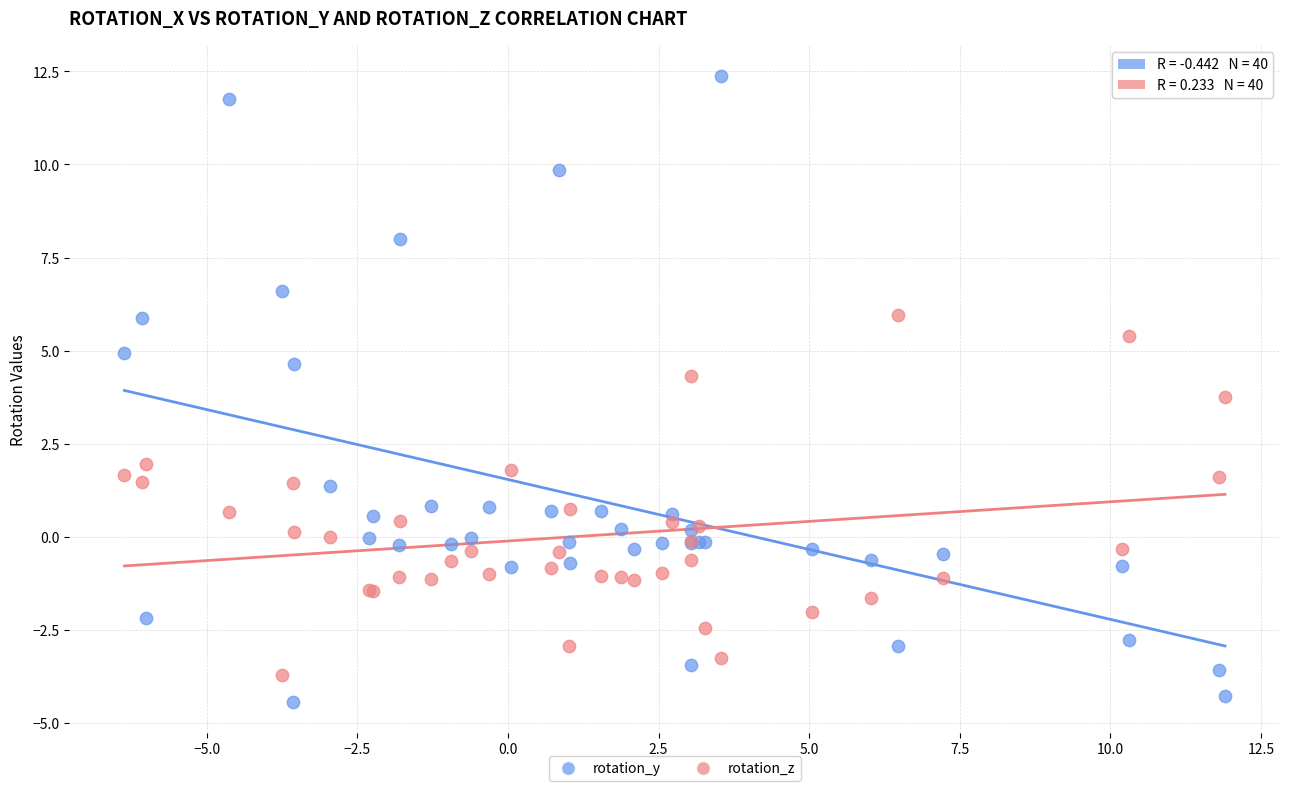

Which series contains the lowest Y value?

rotation_y